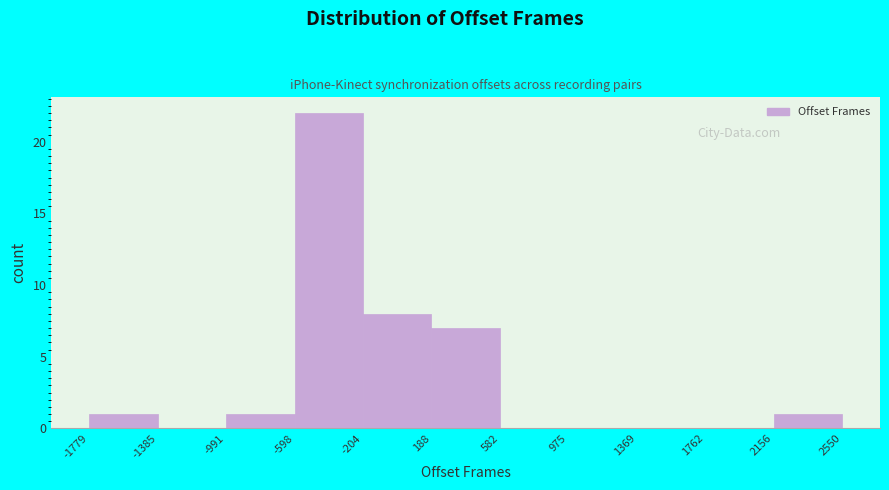

What is the height of the bar covering -598 to -204 on the x-axis? The values are not printed on the chart, so give them approximately, as read against the axis.

22